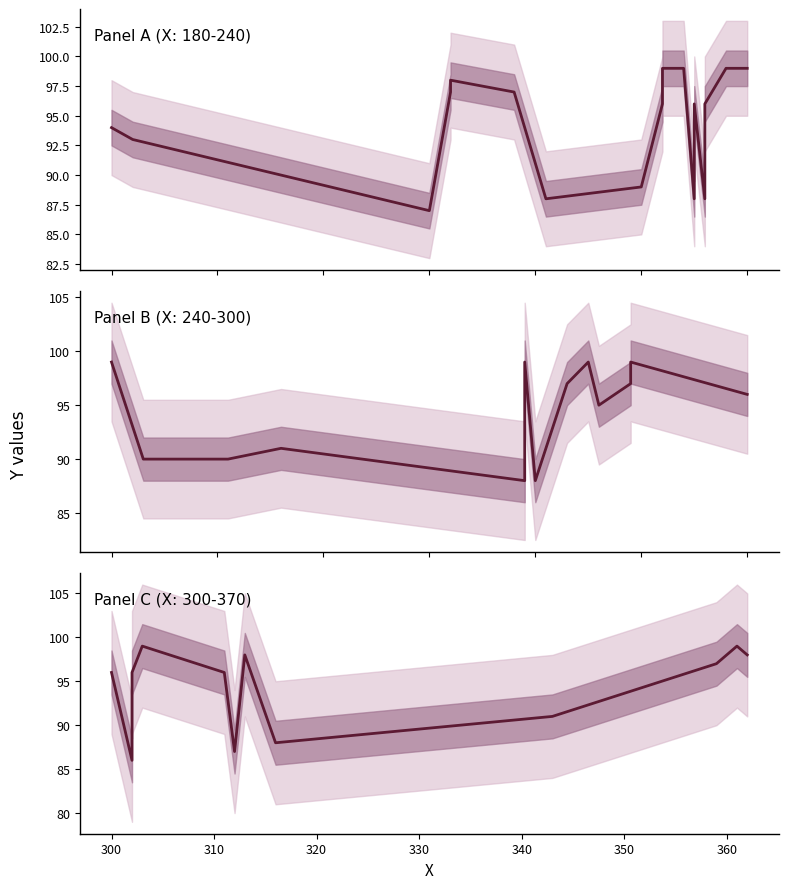

What position from the right is 300?

12